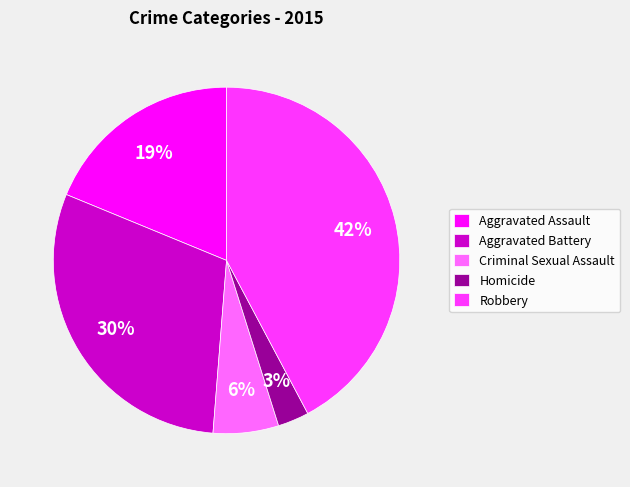

Combined, do Homicide and Aggravated Assault account for over 50%?

No